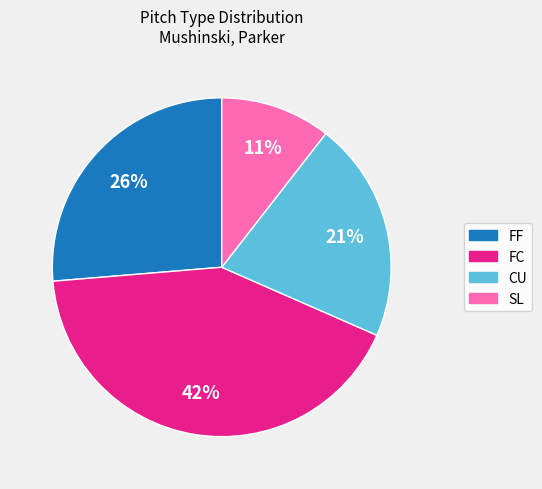

Which category has the biggest portion of the pie?

FC